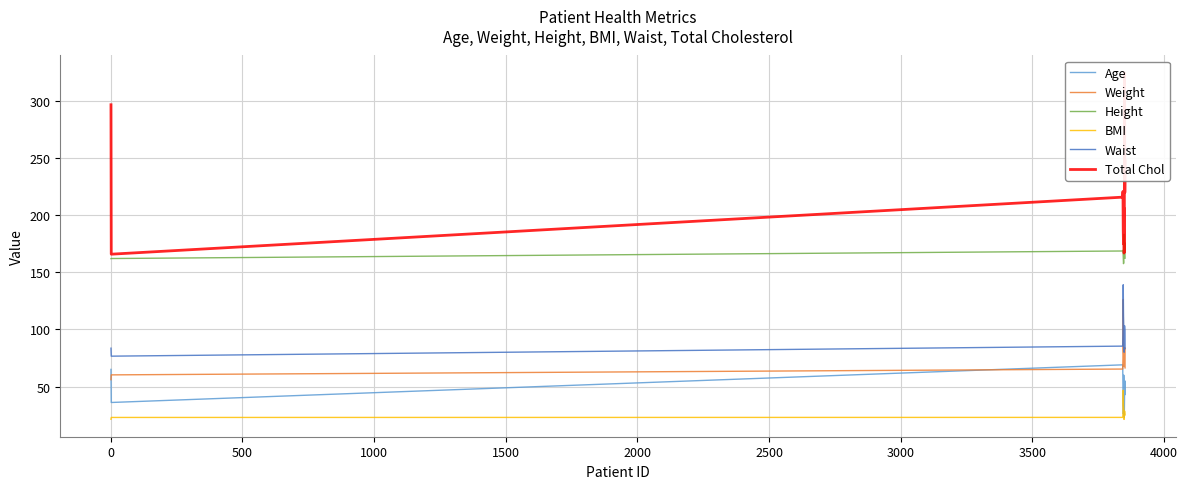

What is the lowest value of the BMI series?

21.2